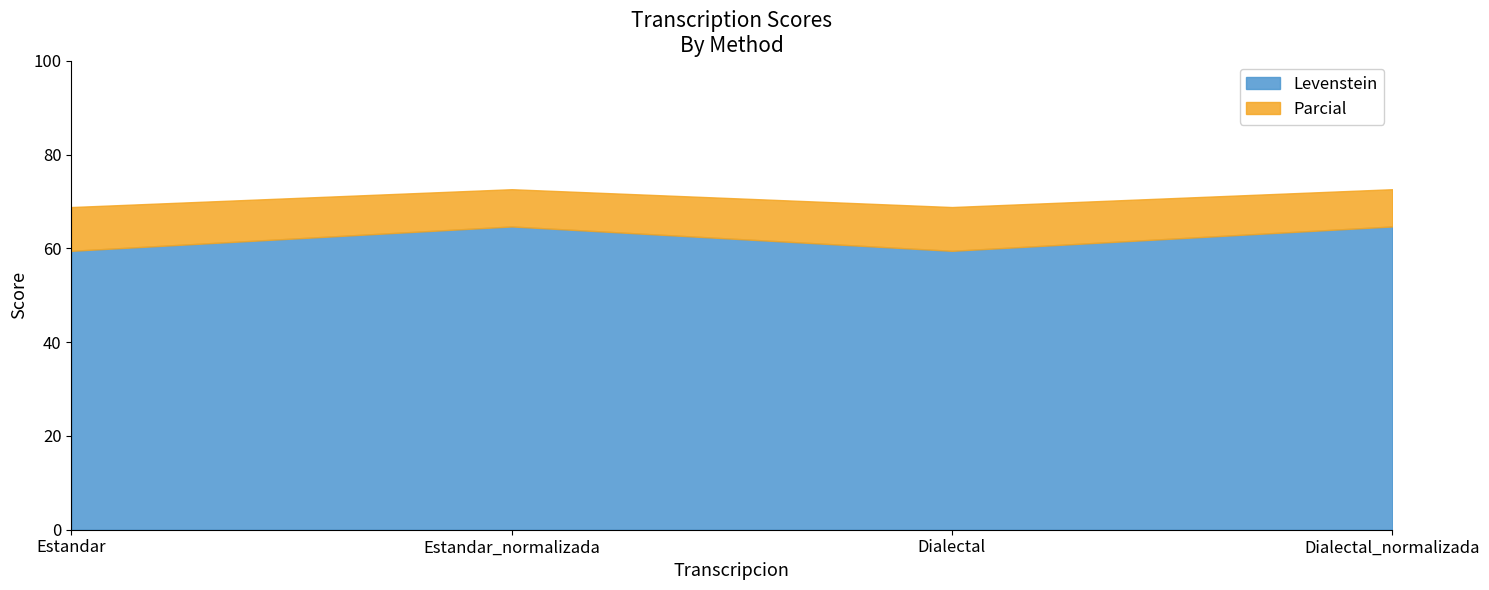

True or false: Parcial and Levenstein cross at least once.

False